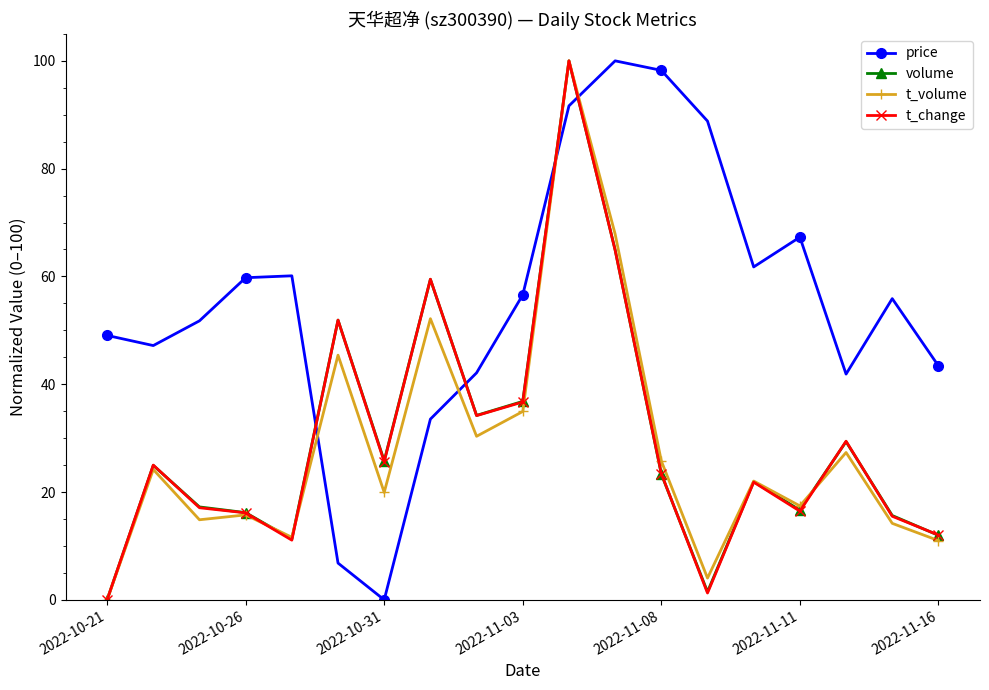

True or false: price has more than 2 points higher than both neighbors.

True